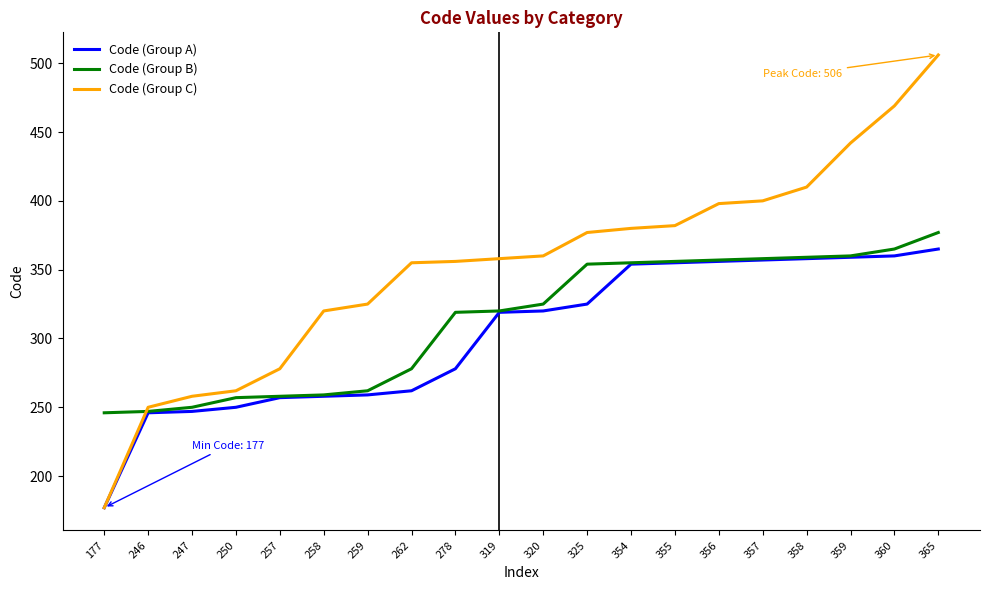

Is it true that Code (Group C) equals 531 at 278?

False